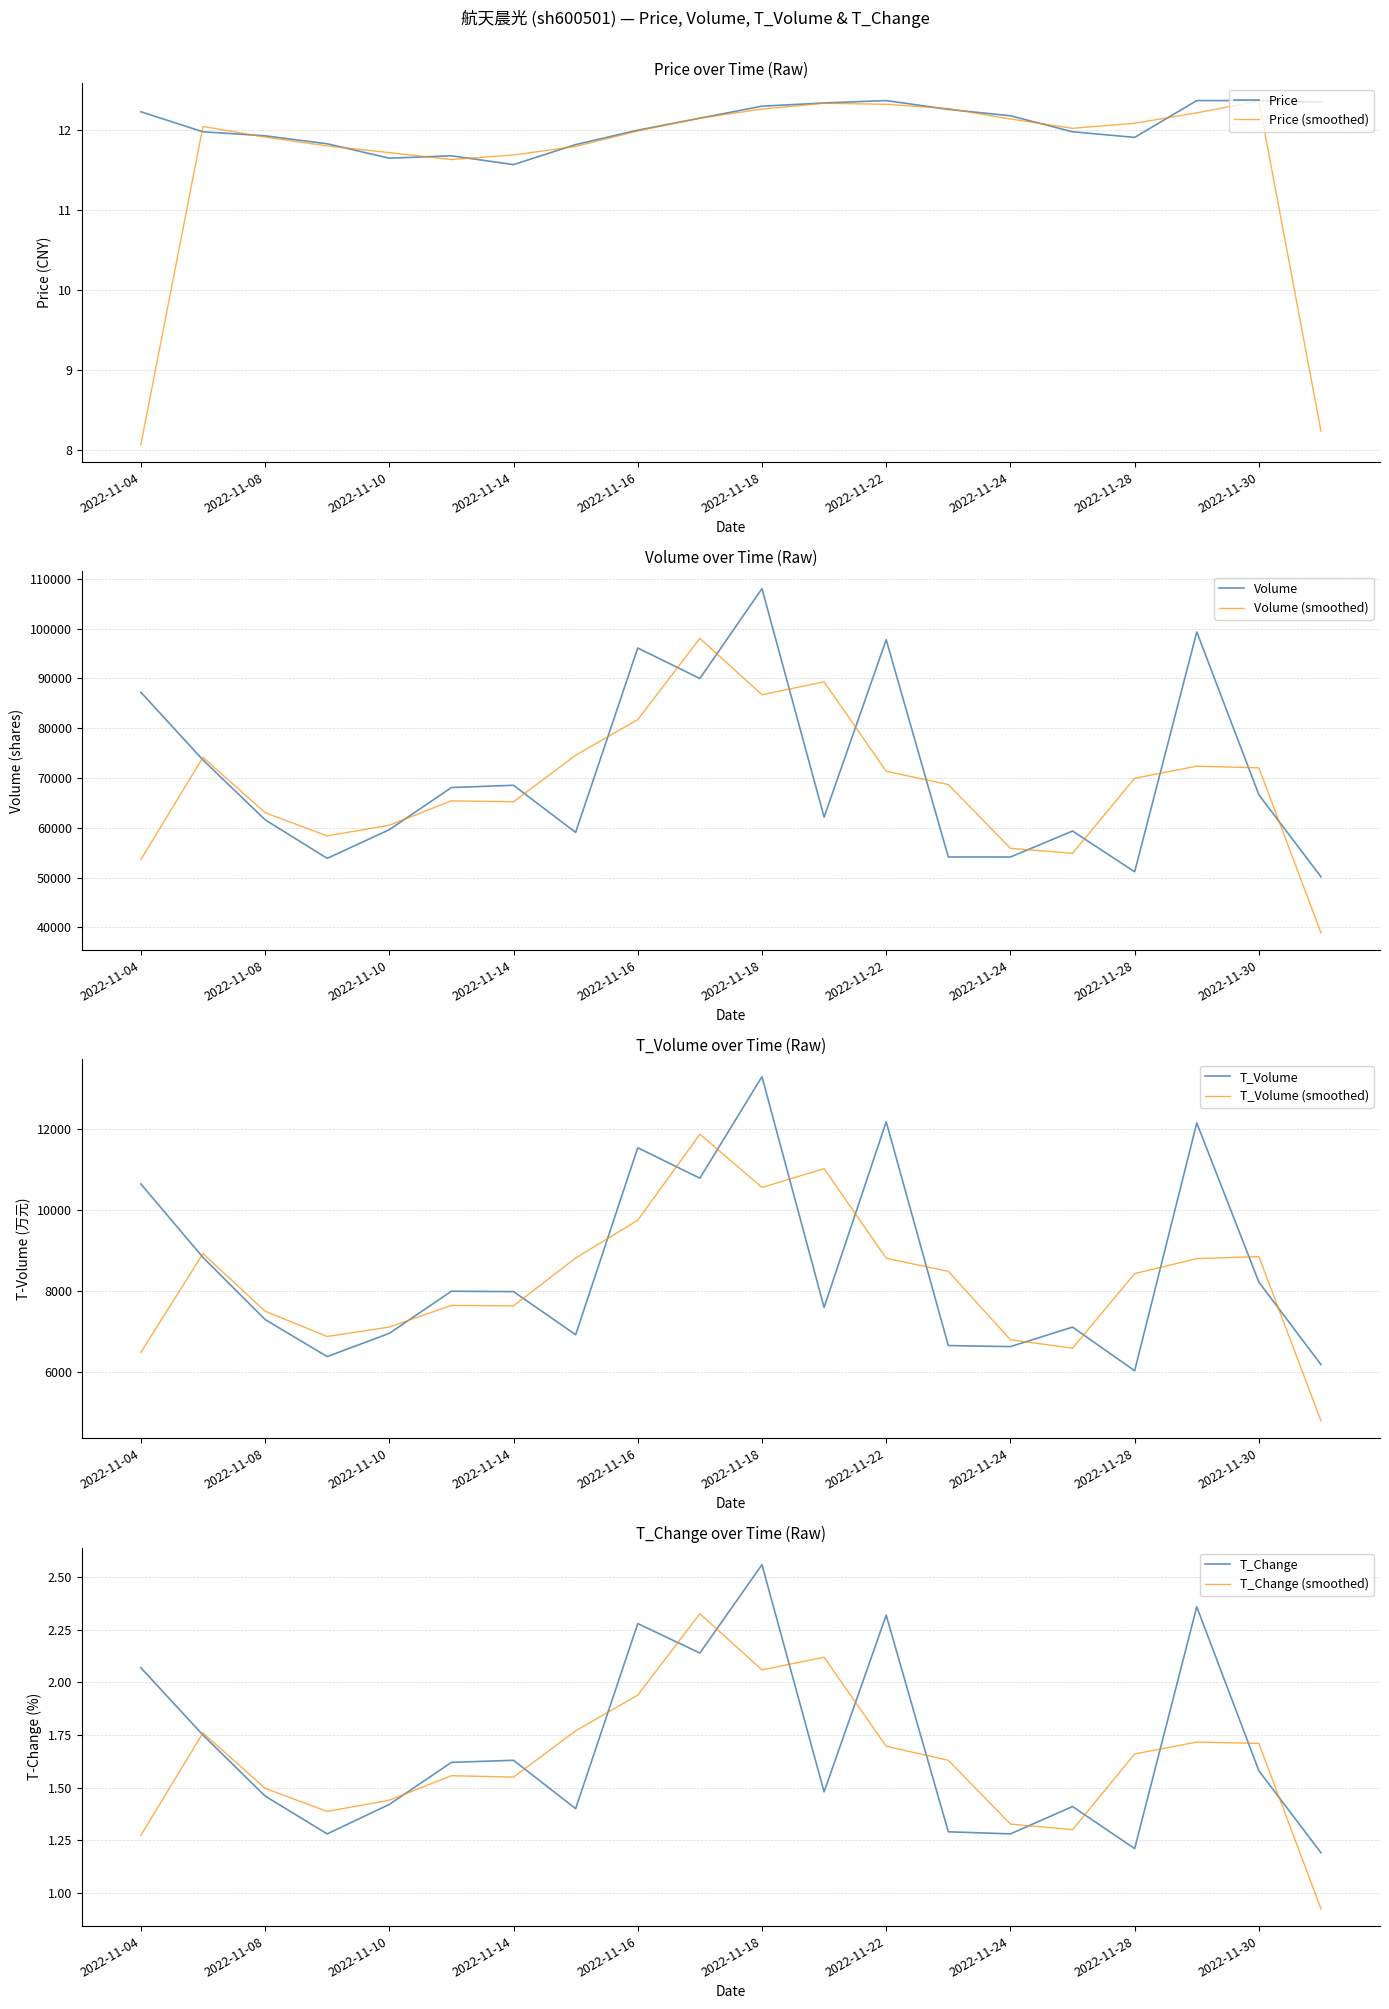

Rank the categories by volume value from highest to lowest.

2022-11-18, 2022-11-29, 2022-11-22, 2022-11-16, 2022-11-17, 2022-11-04, 2022-11-07, 2022-11-14, 2022-11-11, 2022-11-30, 2022-11-21, 2022-11-08, 2022-11-10, 2022-11-25, 2022-11-15, 2022-11-23, 2022-11-24, 2022-11-09, 2022-11-28, 2022-12-01